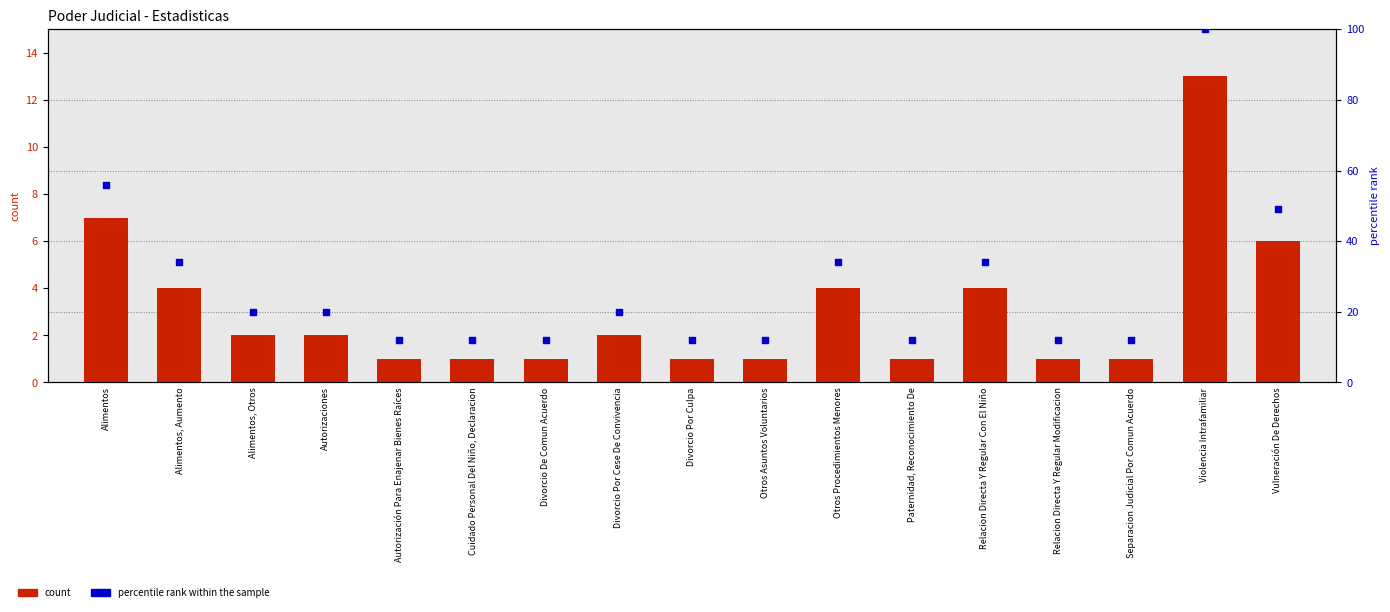

Which series contains the highest Y value?

percentile rank within the sample